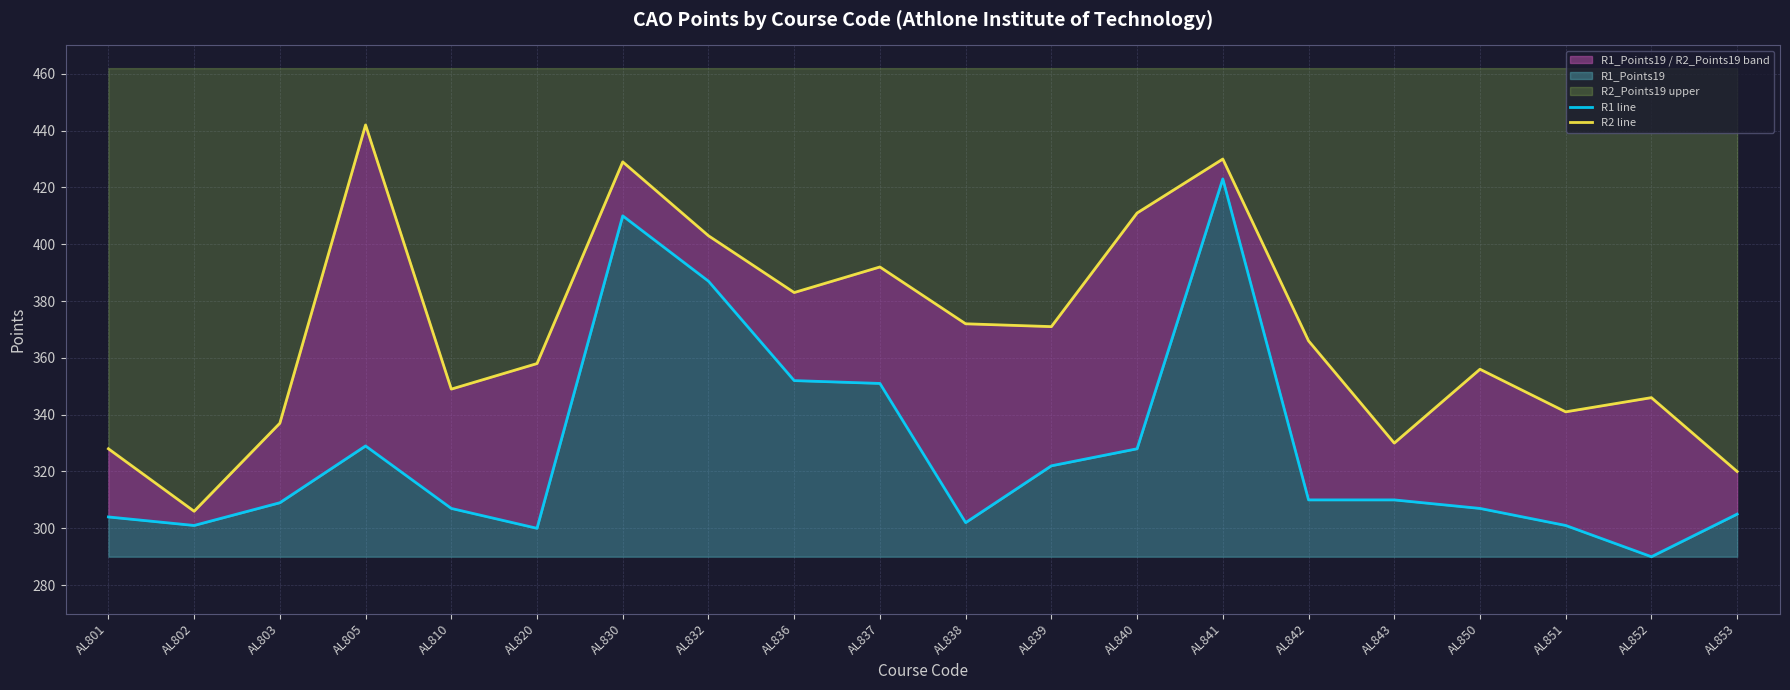

What is the highest value of the R1 line series?

423